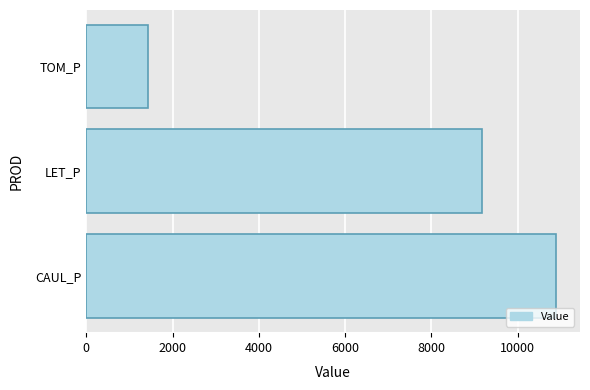

Rank the categories by value from highest to lowest.

CAUL_P, LET_P, TOM_P